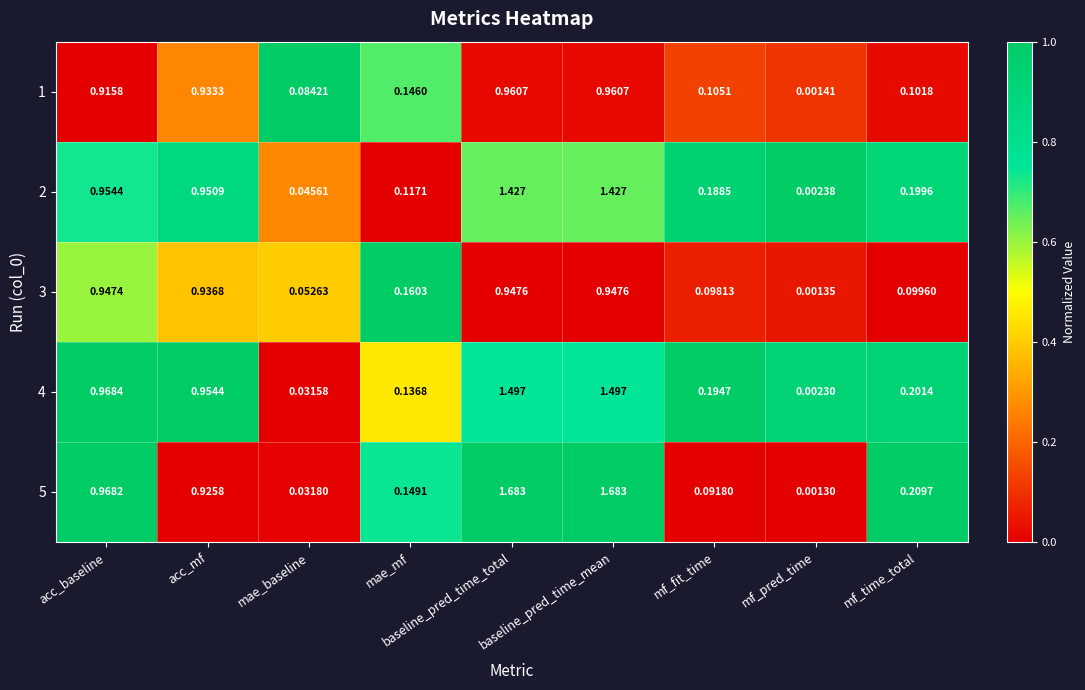

Which category has the lowest value in the 1 series?

mf_pred_time